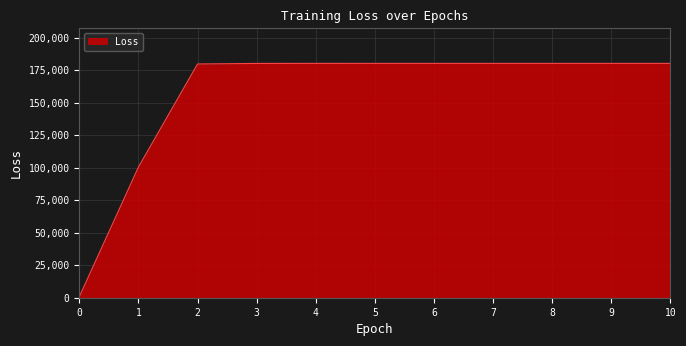

What is the difference between the values at 7 and 1?

79703.5